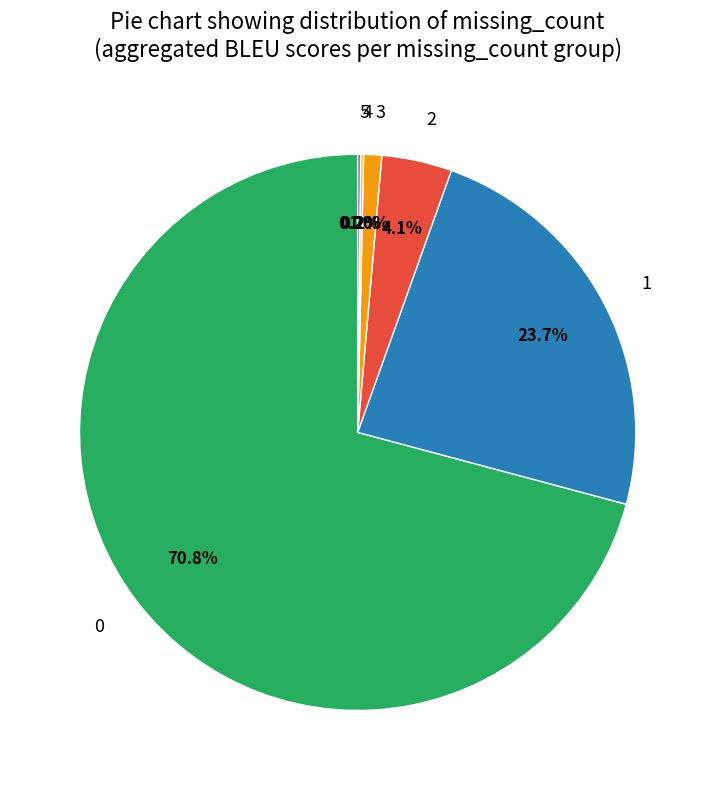

Does any single category account for the majority?

Yes